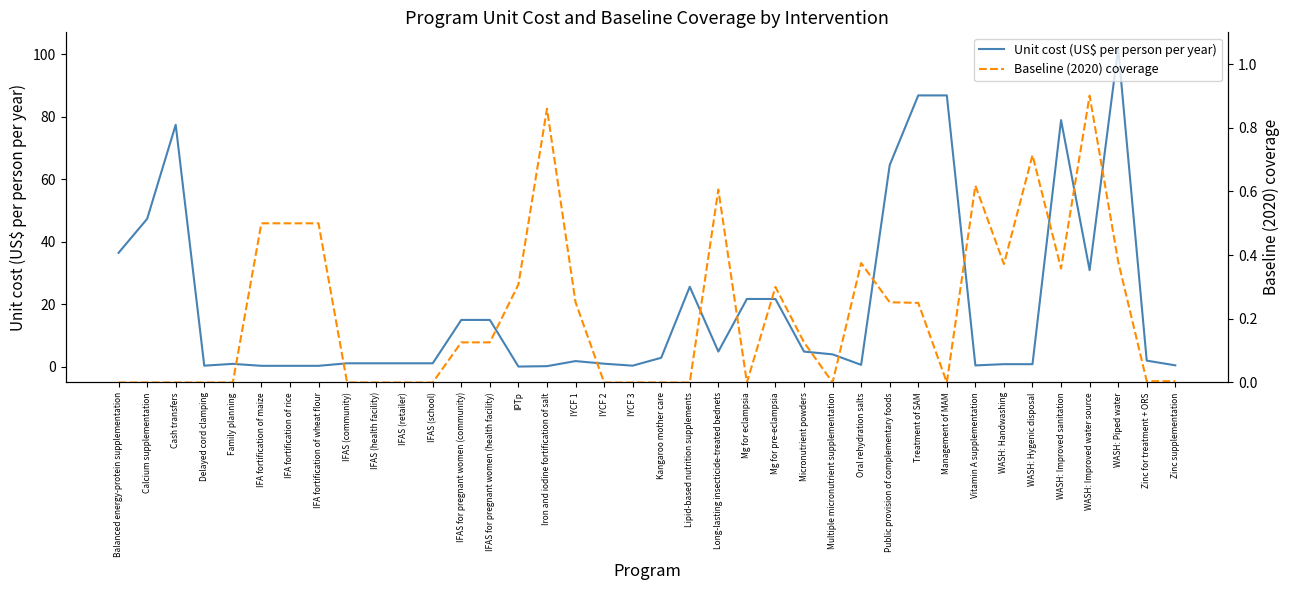

How many times do Baseline (2020) coverage and Unit cost (US$ per person per year) cross each other?

6